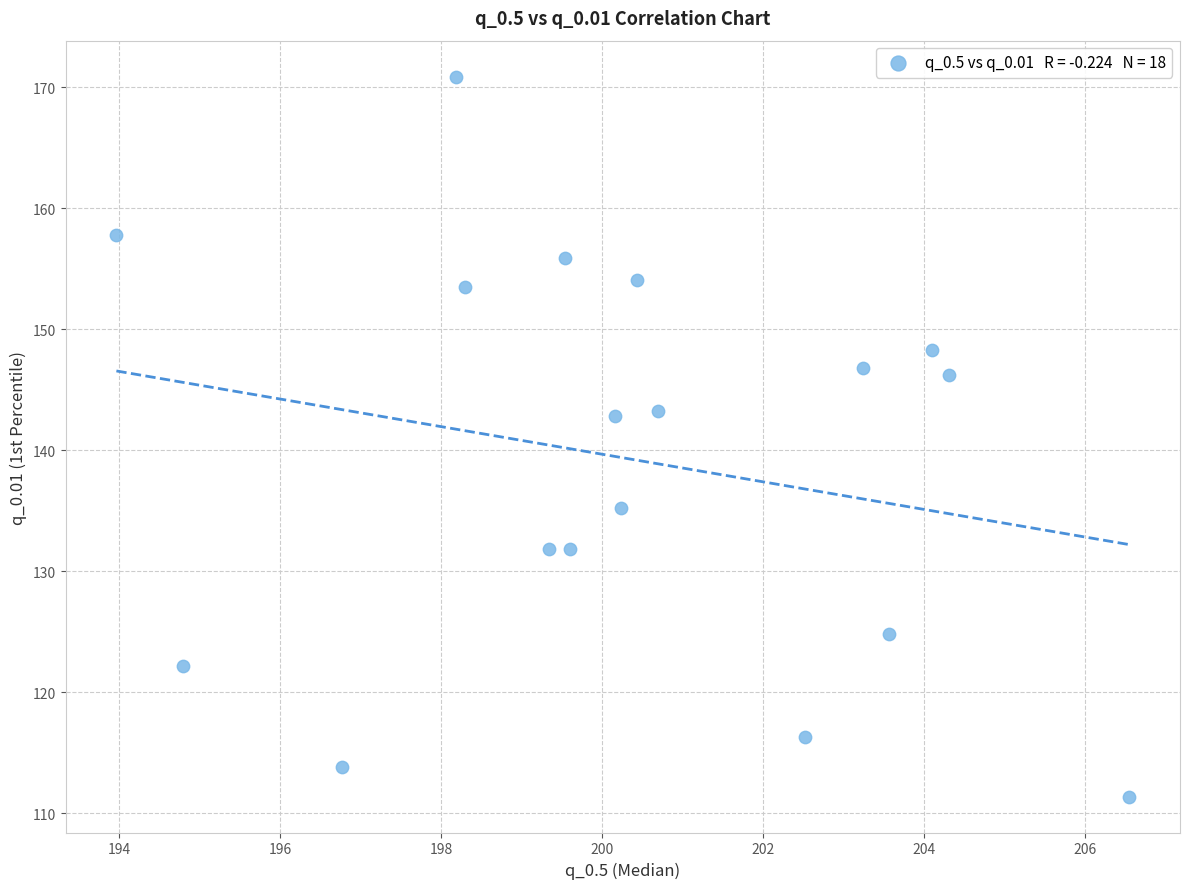

What is the range of X values (max minus min)?

12.6